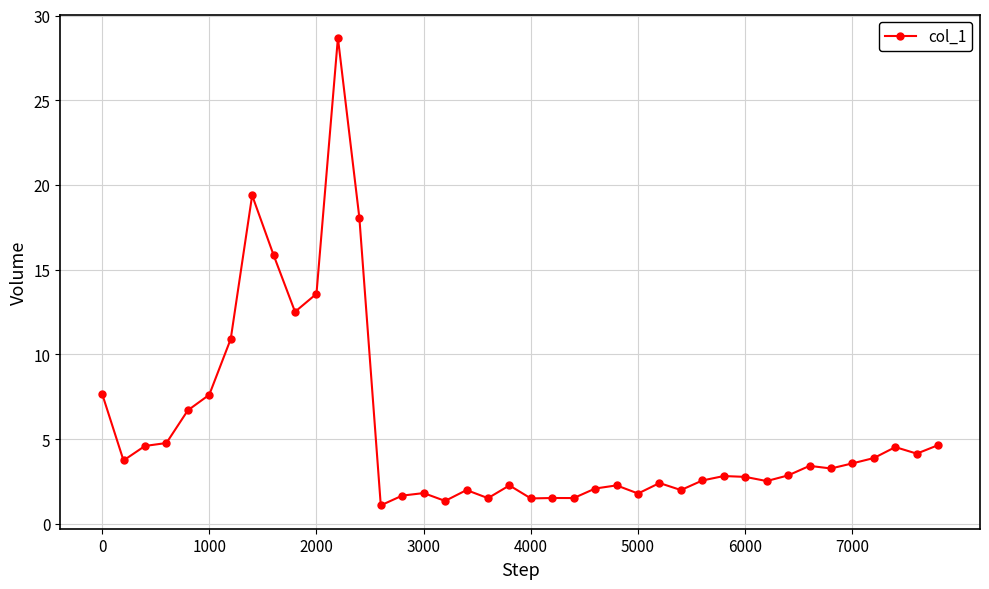

What is the value of the 34th point from the left?

3.4